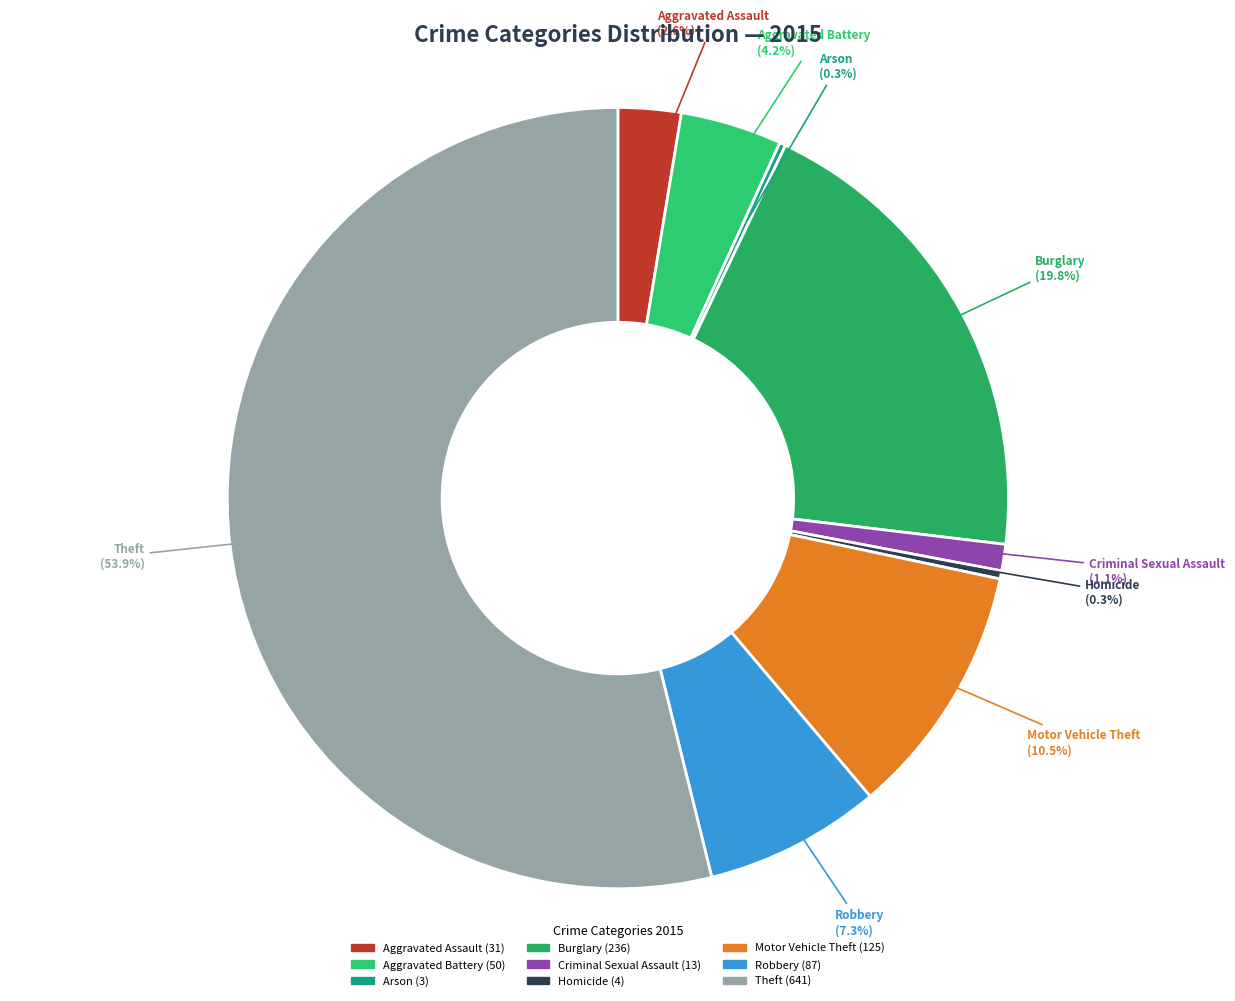

Is it true that Aggravated Battery is 10% of the pie?

False